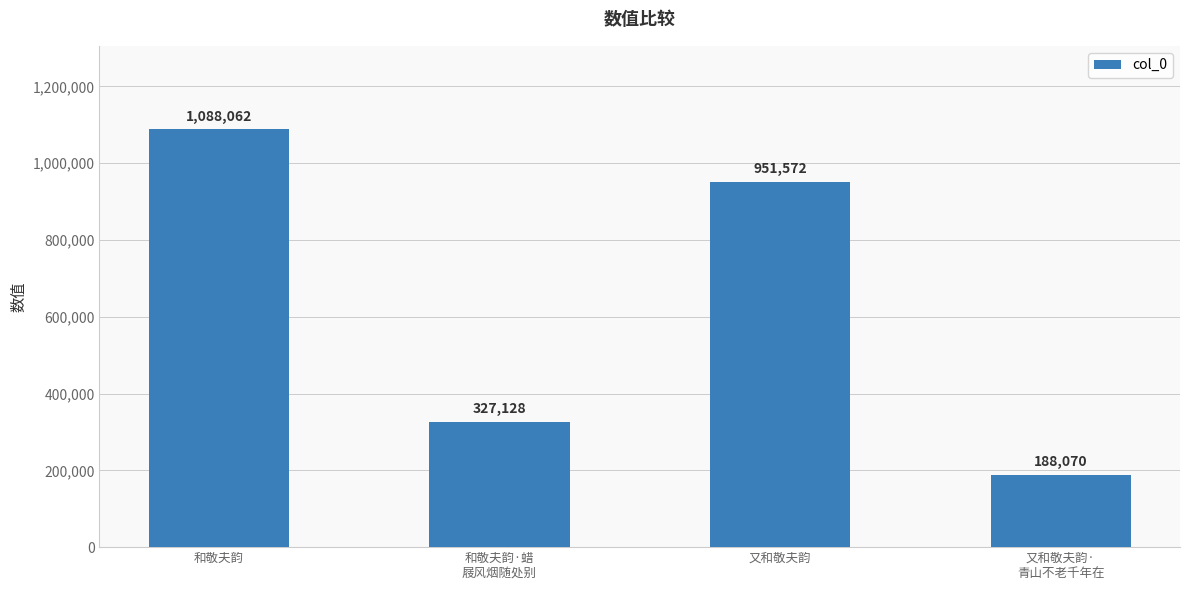

Reading left to right, transcribe all the data shown in this chart.

1088062	327128	951572	188070